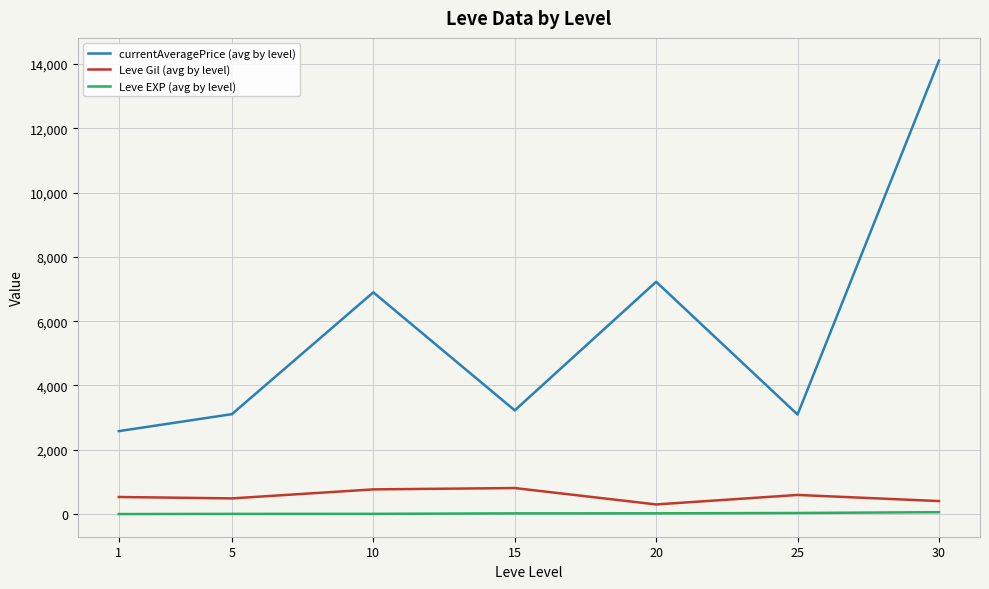

What are all the series names shown in the legend?

currentAveragePrice (avg by level), Leve Gil (avg by level), Leve EXP (avg by level)